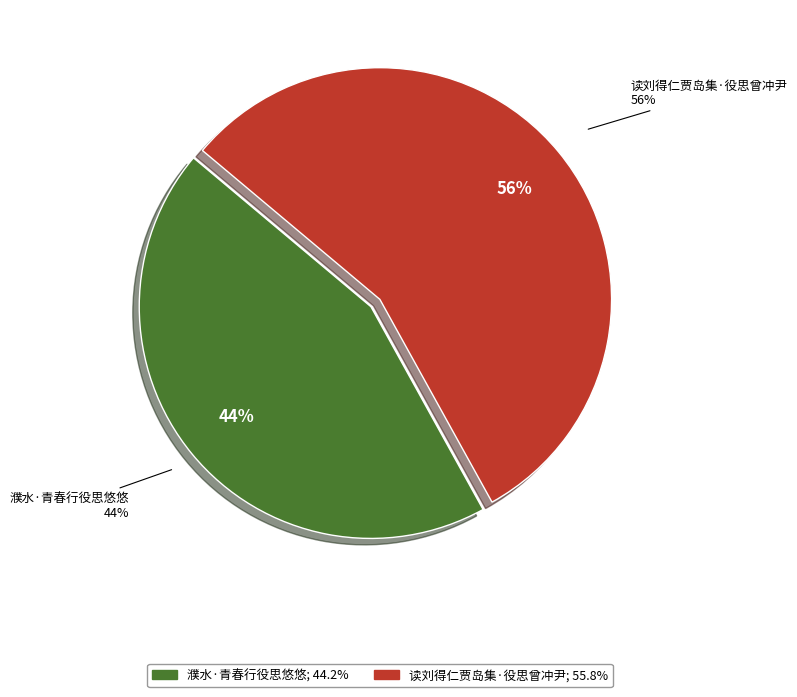

Count the number of slices in the pie.

2